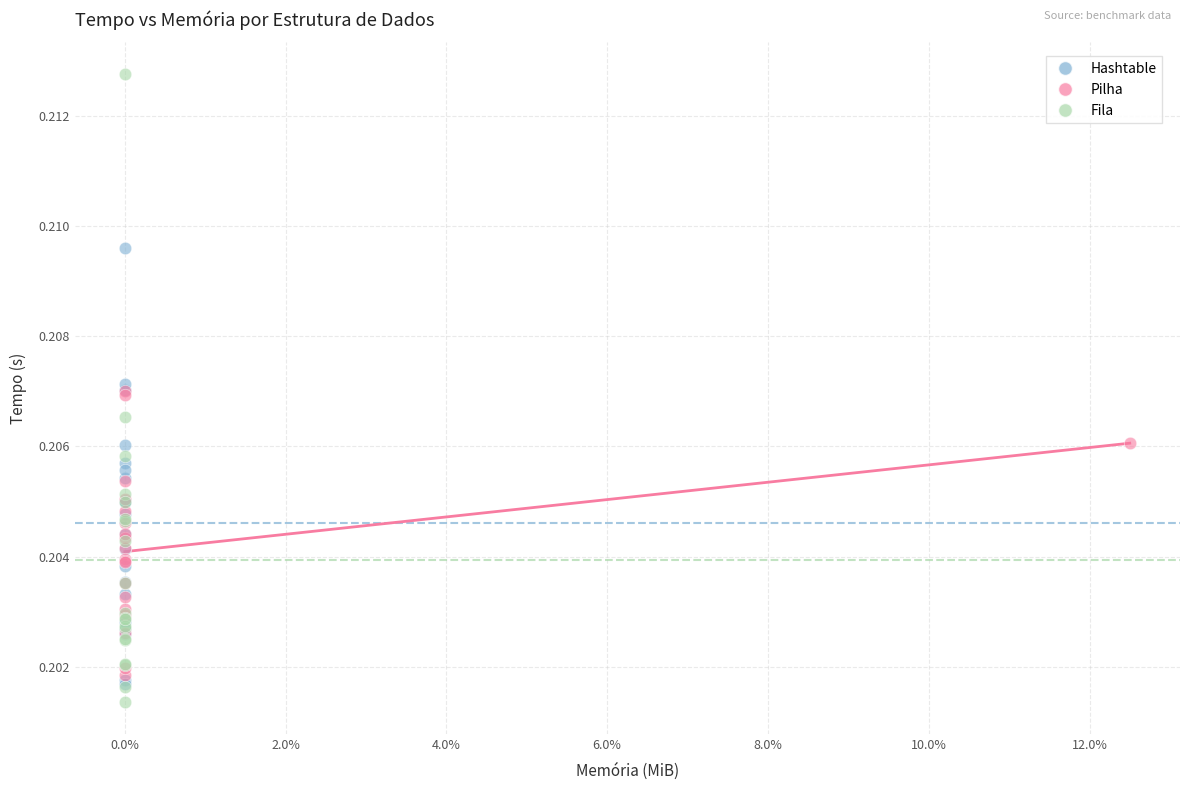

Which series reaches the maximum Y coordinate?

Fila